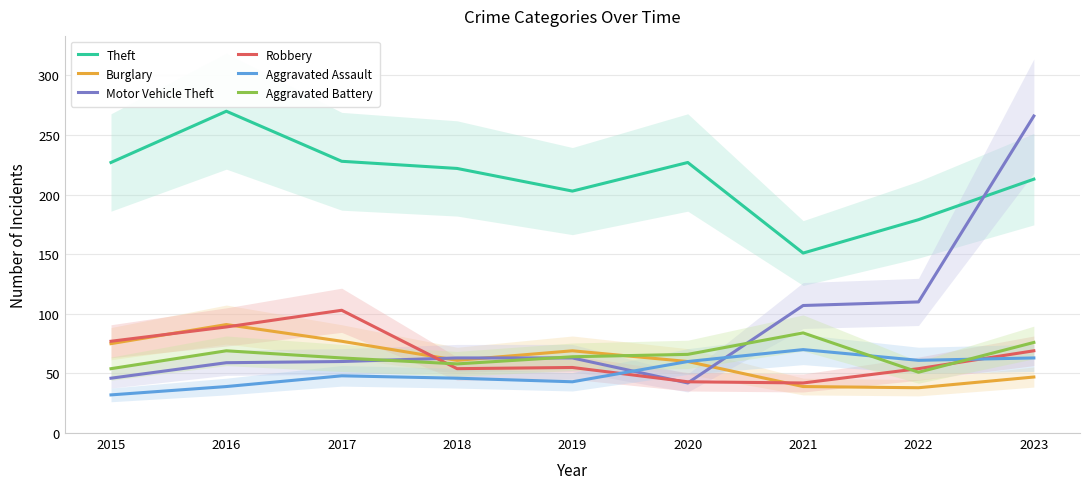

At which category does Motor Vehicle Theft reach its first local valley?

2020